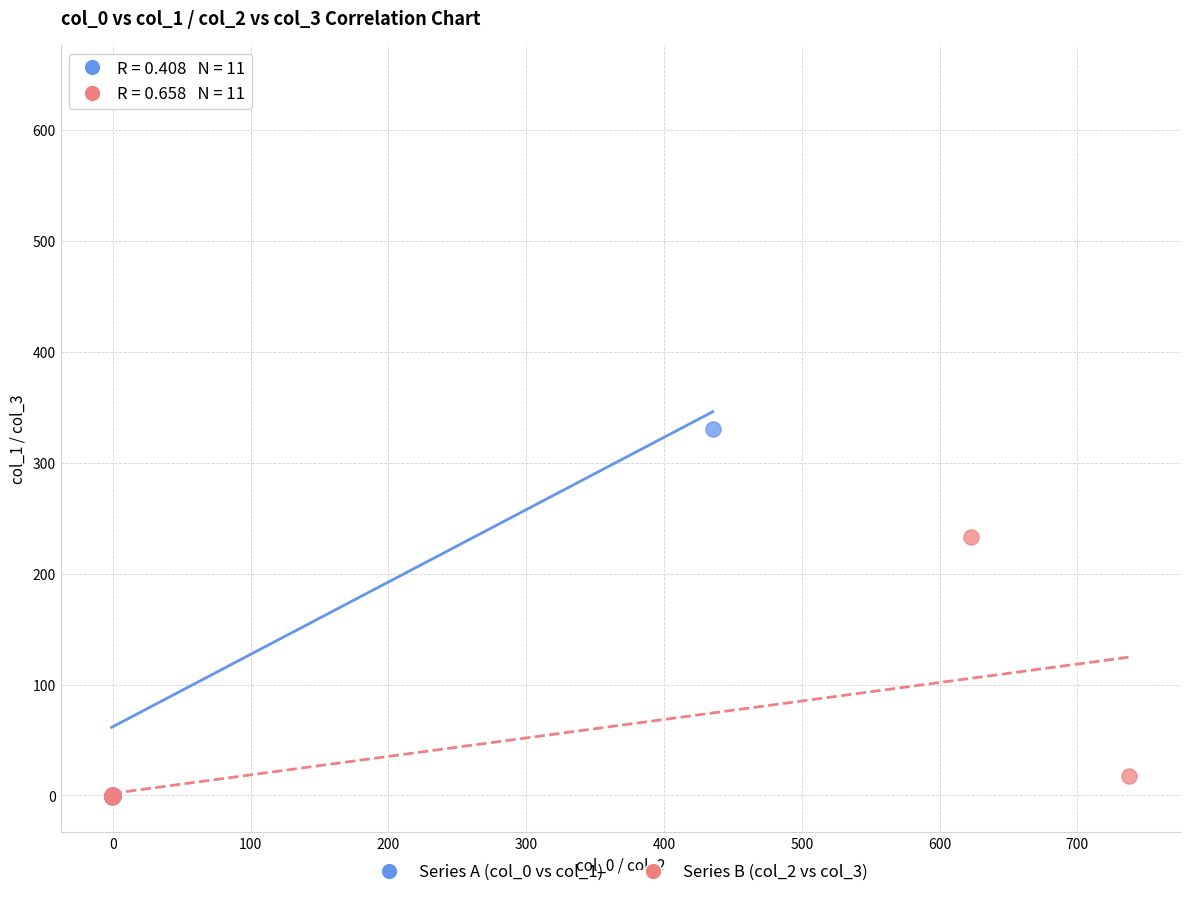

Which series contains the highest Y value?

Series A (col_0 vs col_1)